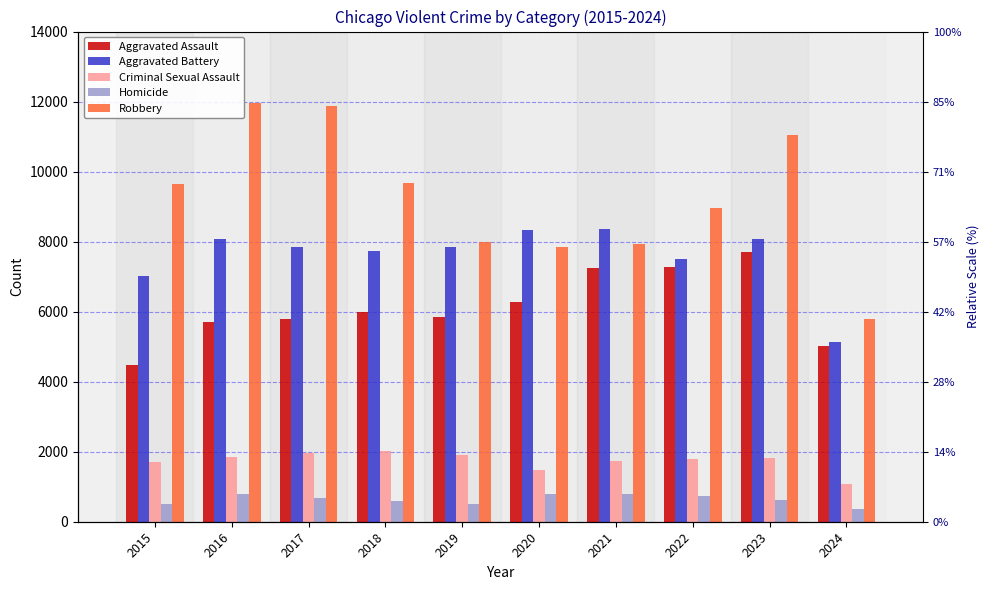

What is the value of the Aggravated Battery bar at the 8th from the left?

7491